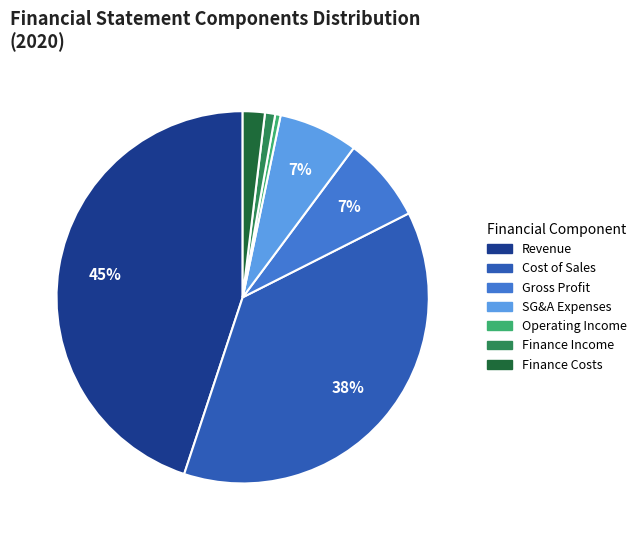

To the nearest percent, what is the average slice percentage?

14%